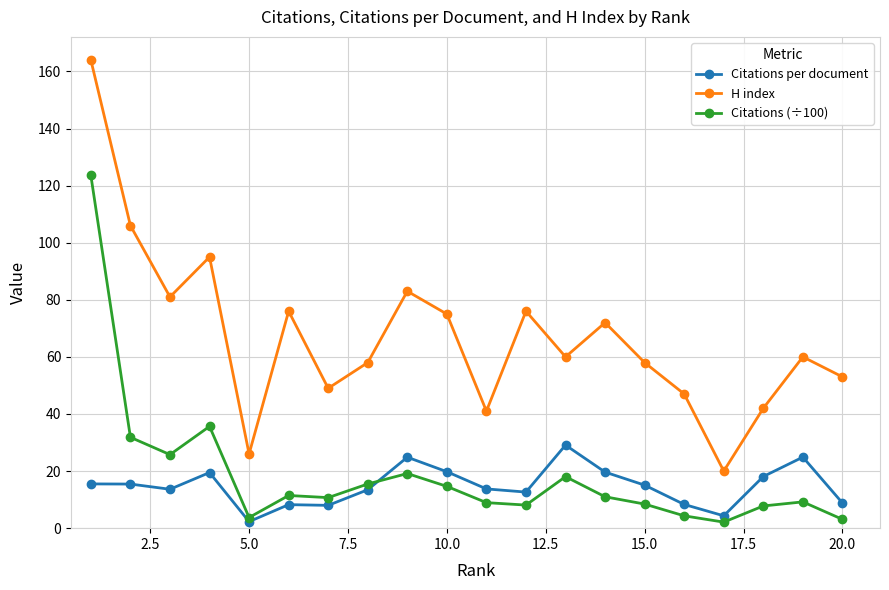

What is the value of the Citations per document point at the 14th from the left?

19.6